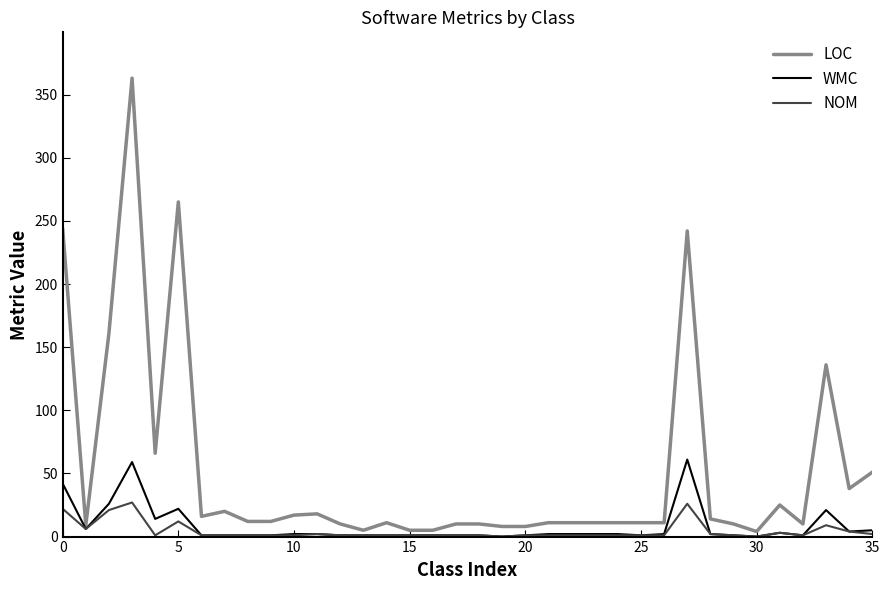

True or false: WMC has more than 0 points higher than both neighbors.

True